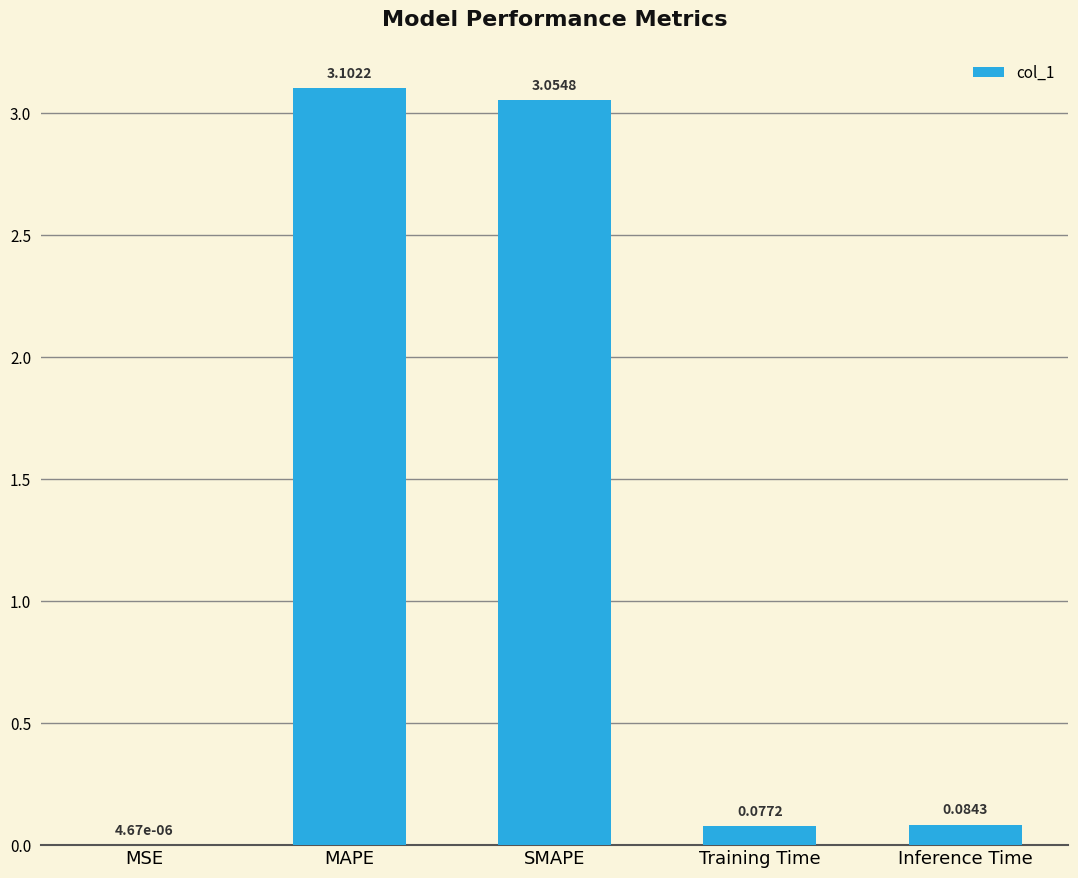

What is the change in value from MSE to Training Time?

+0.1